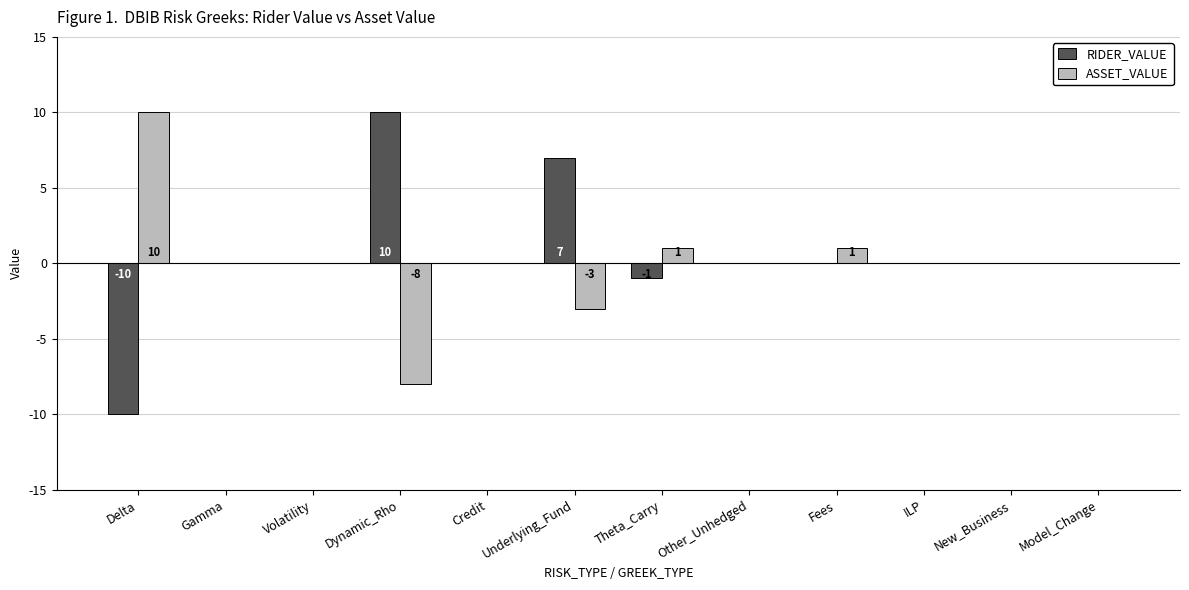

The RIDER_VALUE series shows 11 at Credit. True or false?

False